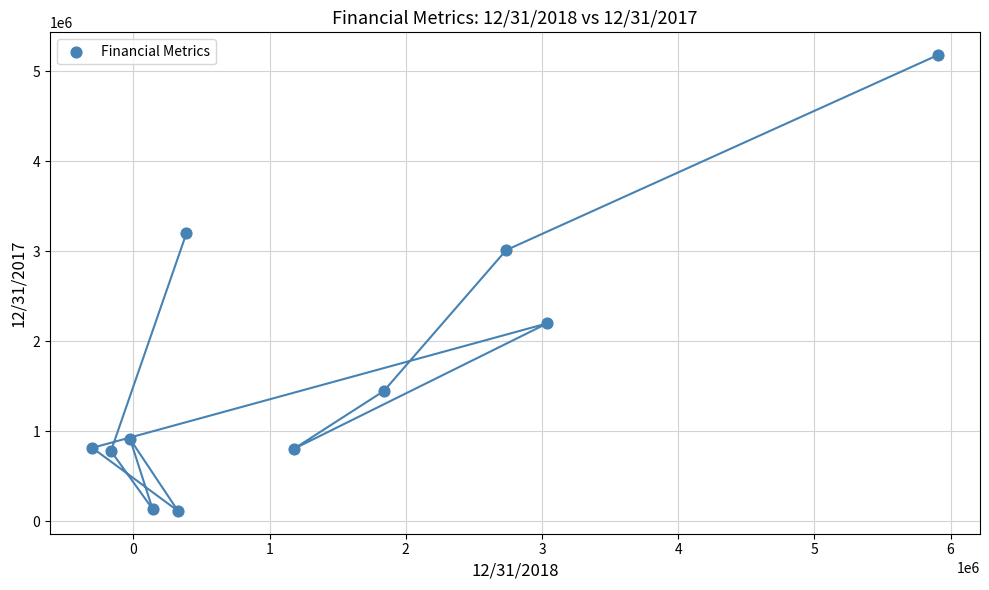

What is the range of X values (max minus min)?

6208507